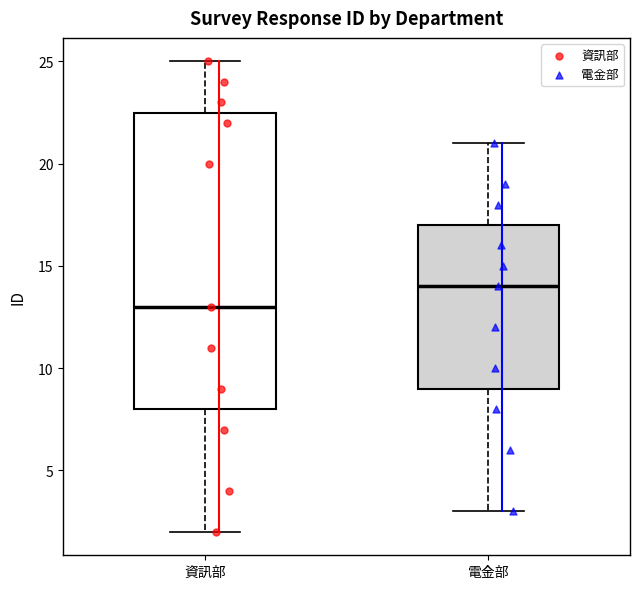

Reading left to right, transcribe this box plot: for each box, give where its median line is, the range the box spans, and where its two whiskers end, as read against the y-axis. The values are not printed on the chart, so give them approximately, as read against the axis.

資訊部: median 13.0, box 8.0 to 22.5, whiskers 2.0 to 25.0
電金部: median 14.0, box 9.0 to 17.0, whiskers 3.0 to 21.0